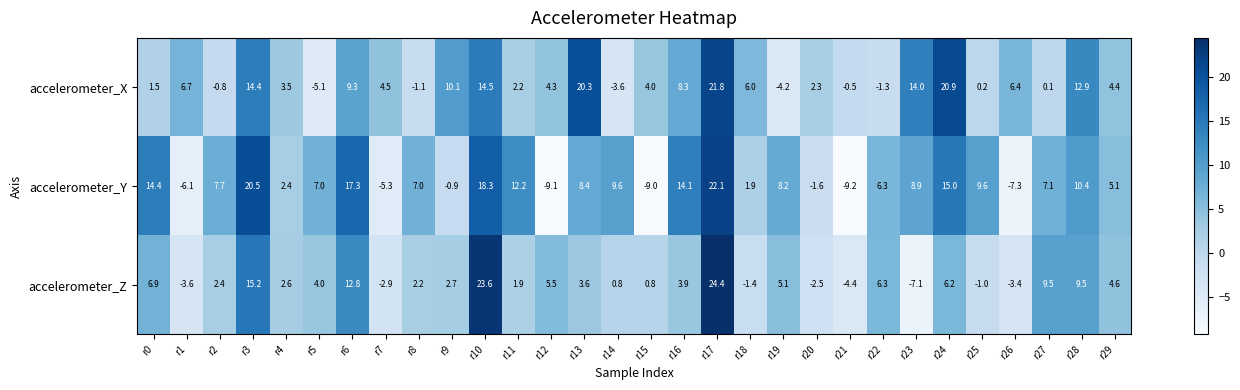

True or false: accelerometer_X has a value of 20.9 at r24.

True